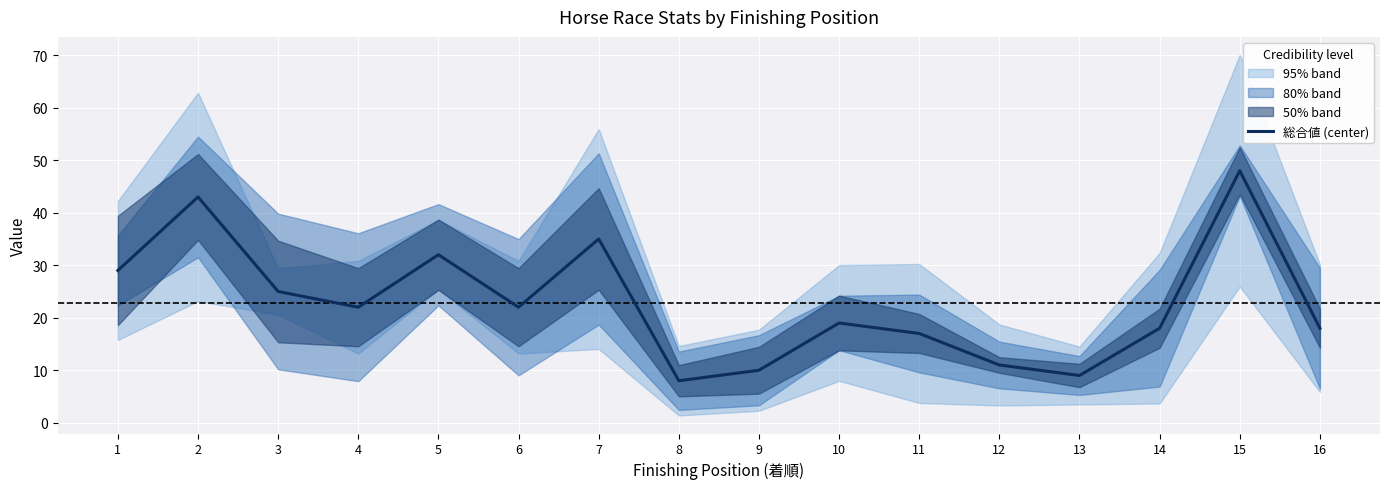

Reading left to right, extract all data points from this chart.

29	43	25	22	32	22	35	8	10	19	17	11	9	18	48	18